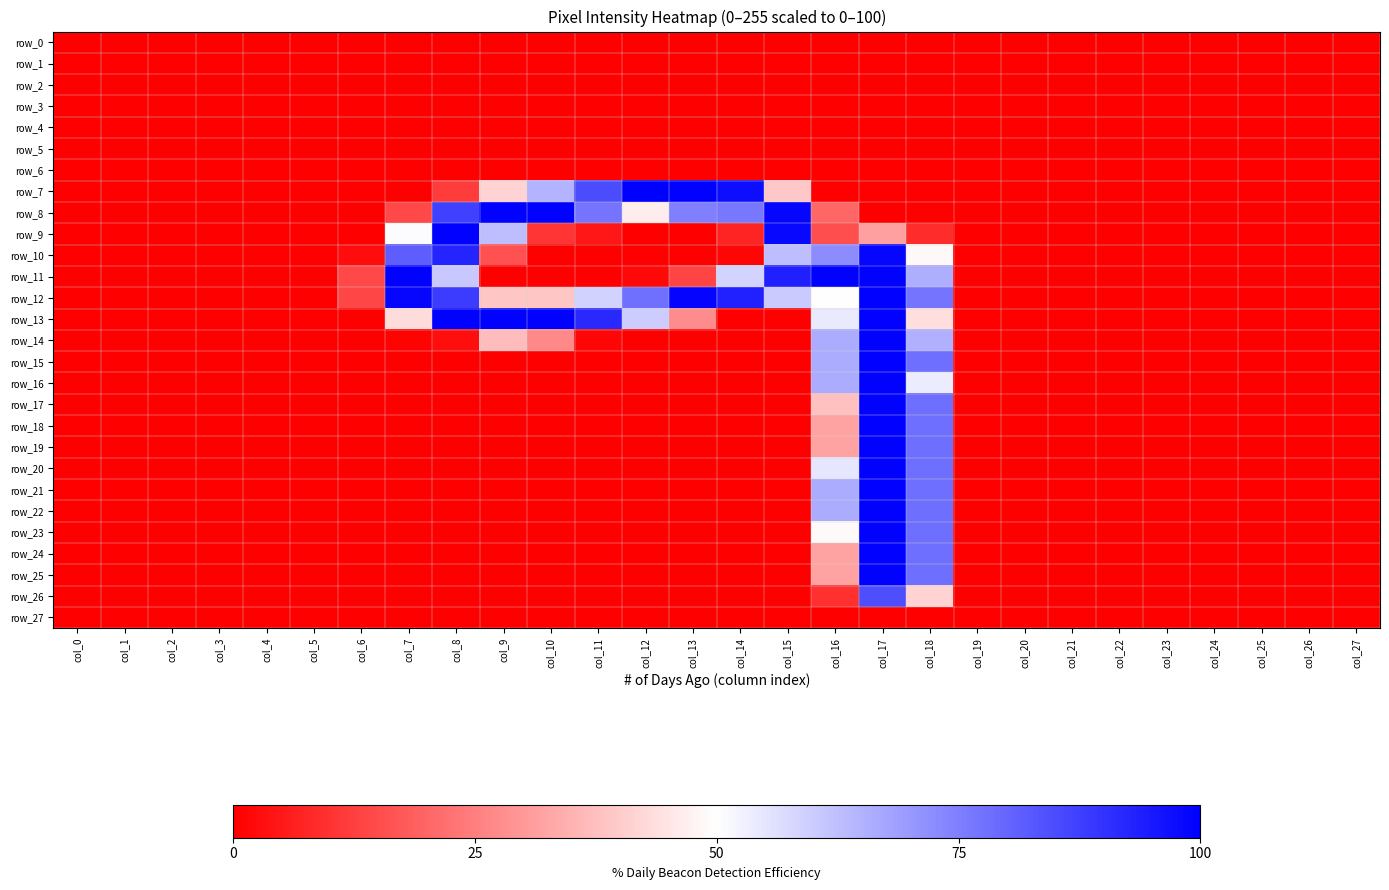

Which category has the highest value across all series?

col_12